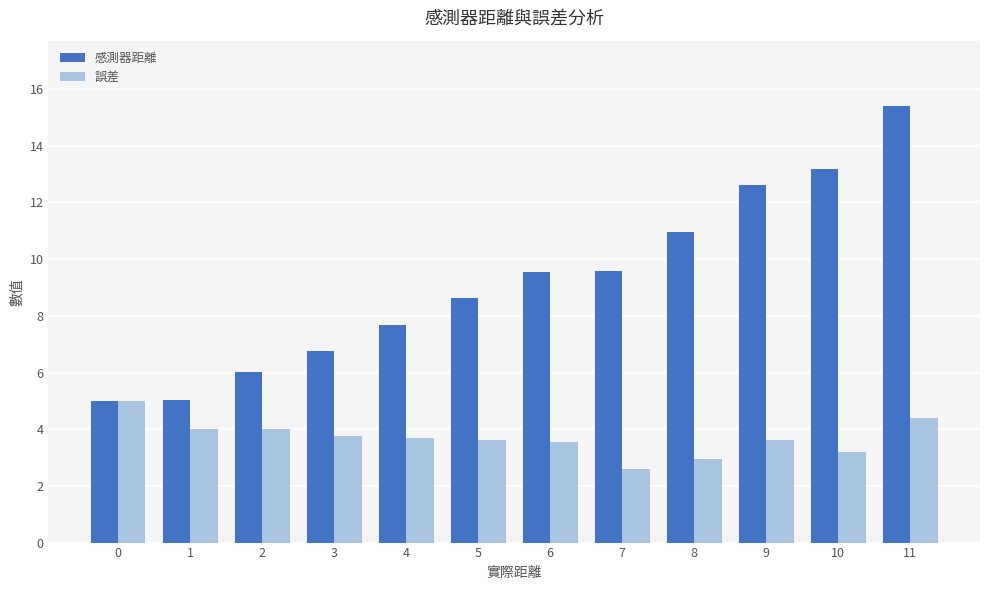

Does the chart contain any negative values?

No